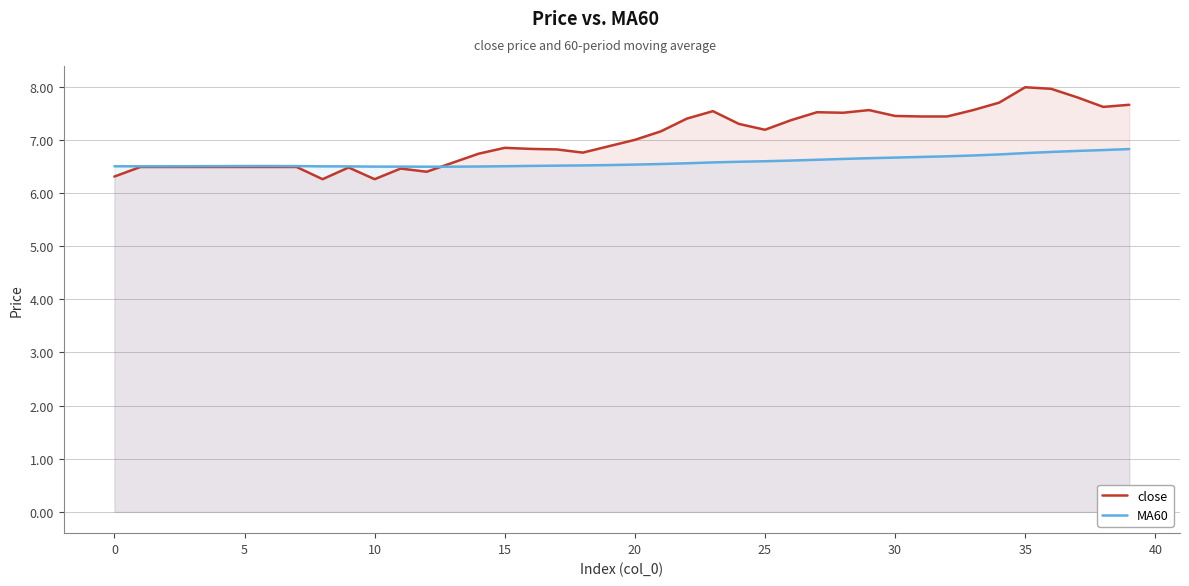

Between 16 and 37, which is larger?

37